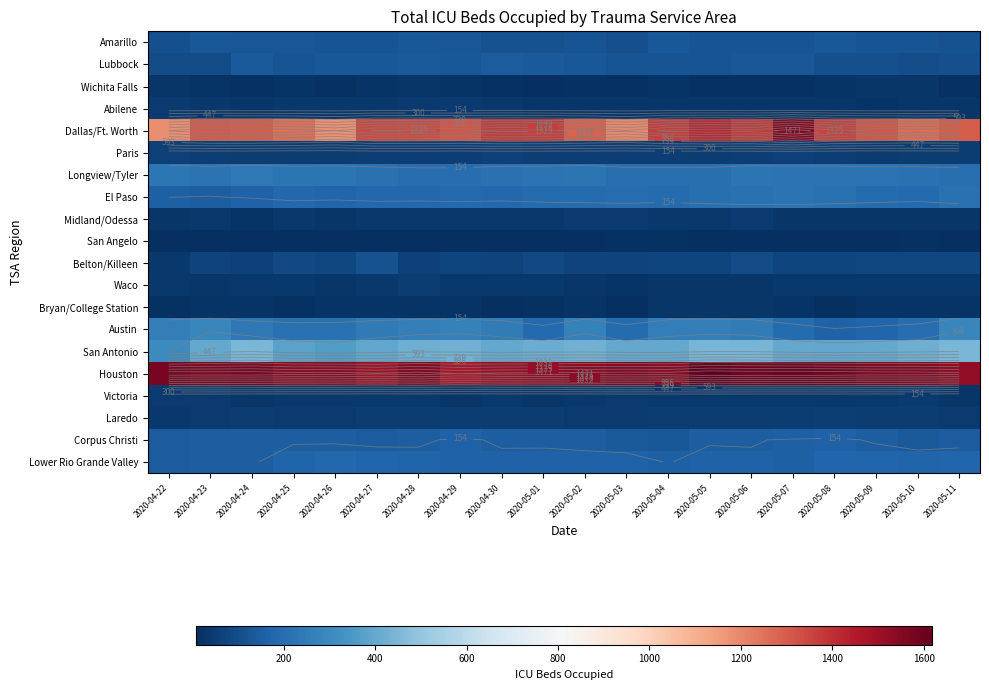

List the labels in order of Victoria value, smallest first.

2020-05-11, 2020-04-29, 2020-05-01, 2020-04-24, 2020-05-07, 2020-05-09, 2020-04-25, 2020-04-26, 2020-04-28, 2020-05-06, 2020-04-27, 2020-05-08, 2020-05-02, 2020-04-30, 2020-05-04, 2020-05-05, 2020-04-23, 2020-05-03, 2020-05-10, 2020-04-22